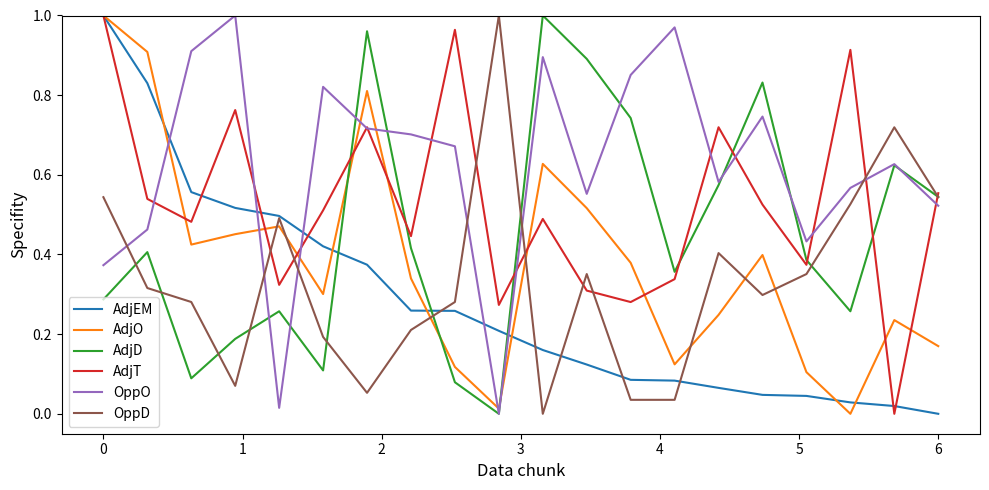

True or false: OppD and AdjO cross at least once.

True